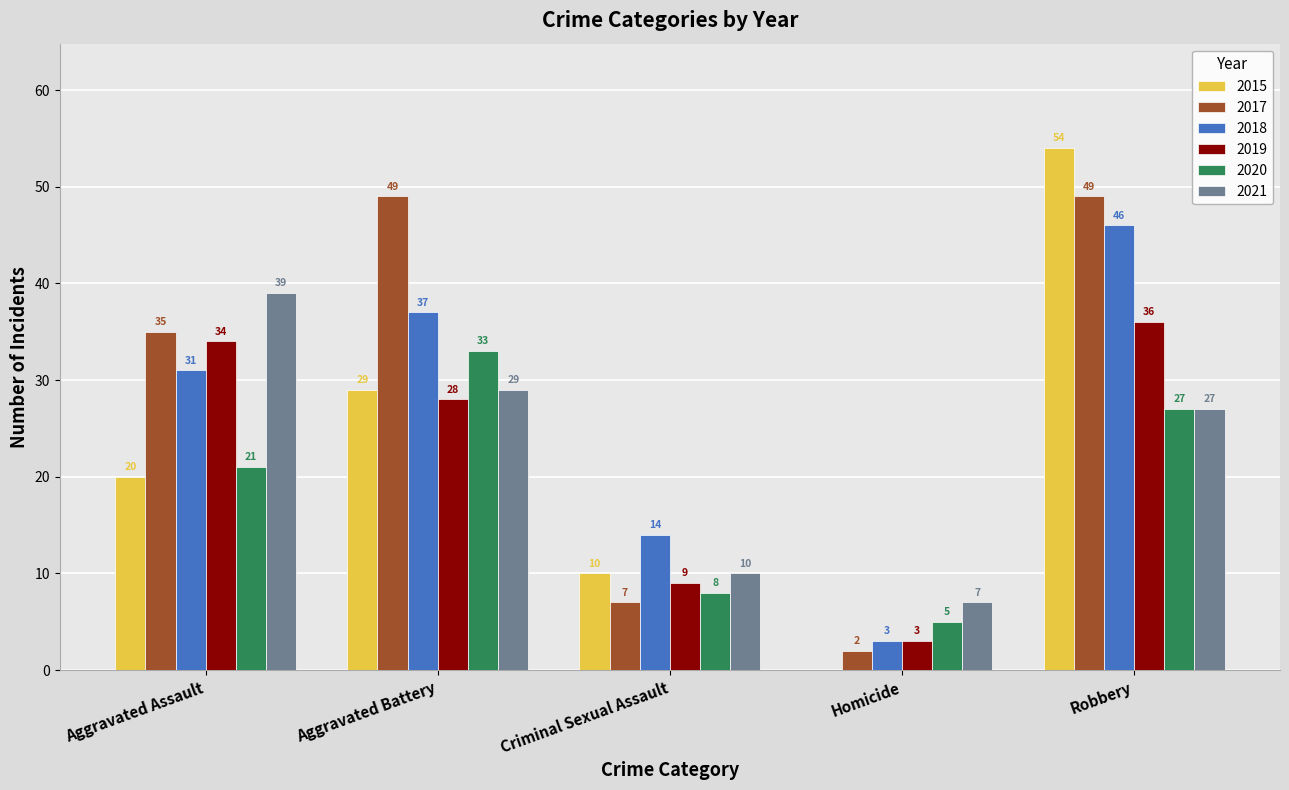

Between Aggravated Assault and Homicide, which series saw the biggest shift?

2017